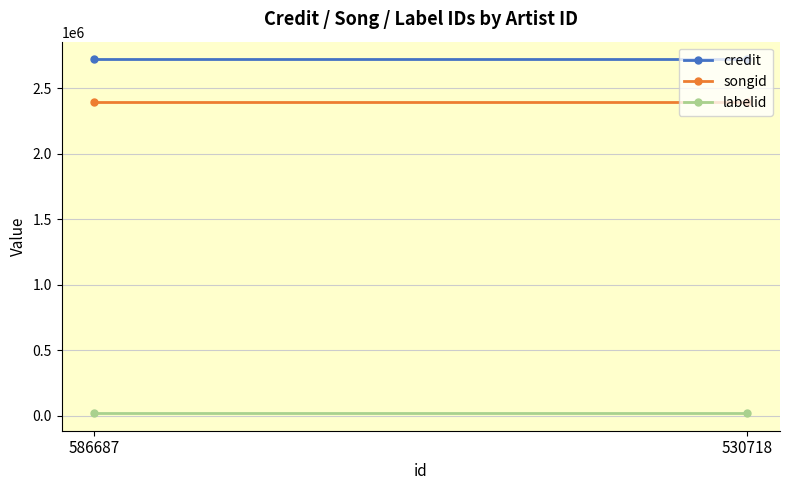

Rank the categories by songid value from lowest to highest.

586687, 530718